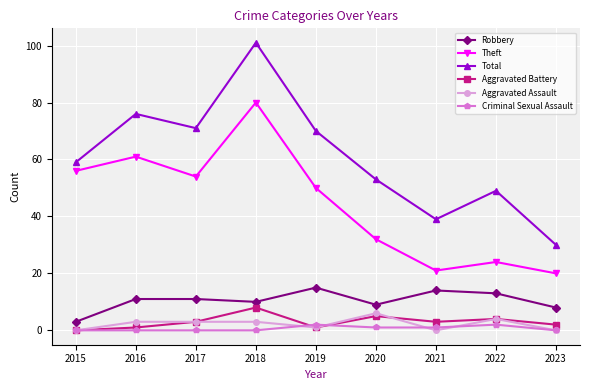

The Robbery series shows 8 at 2022. True or false?

False